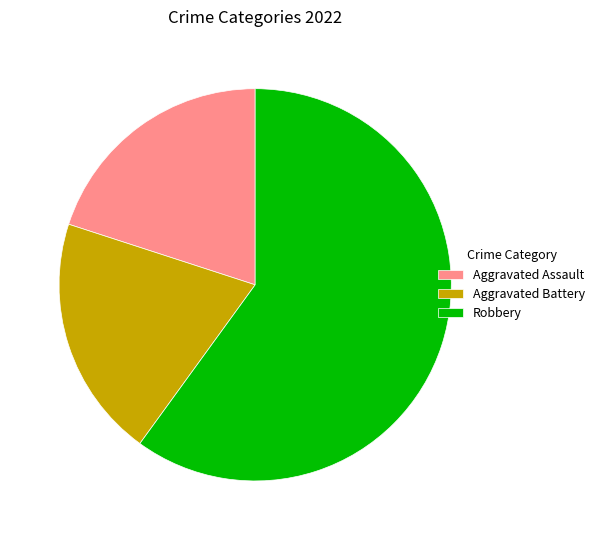

Do Robbery and Aggravated Battery together represent more than half of the pie?

Yes